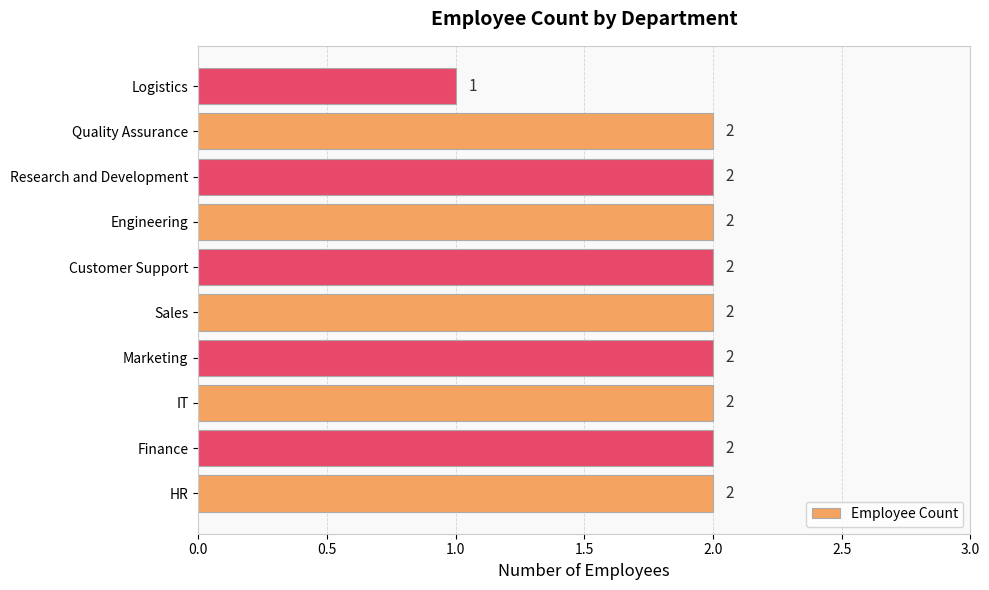

Are the bars grouped side by side (vs. stacked)?

No